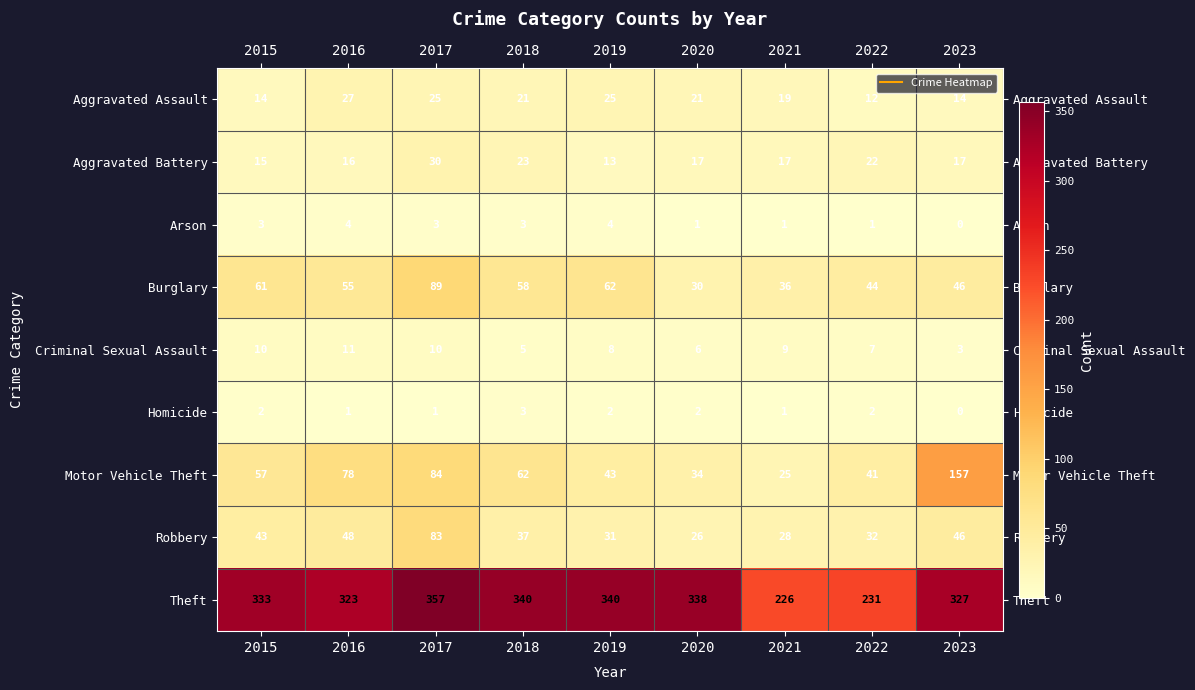

What is the total value across all series at 2019?

528